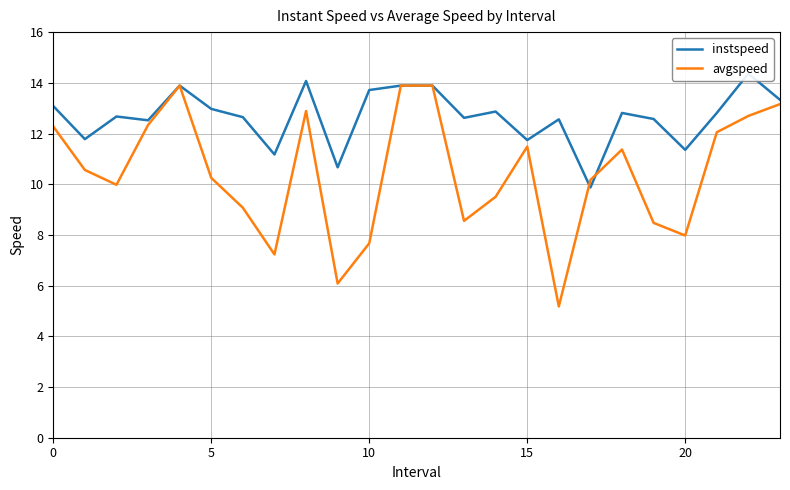

What is the highest value of the avgspeed series?

13.9